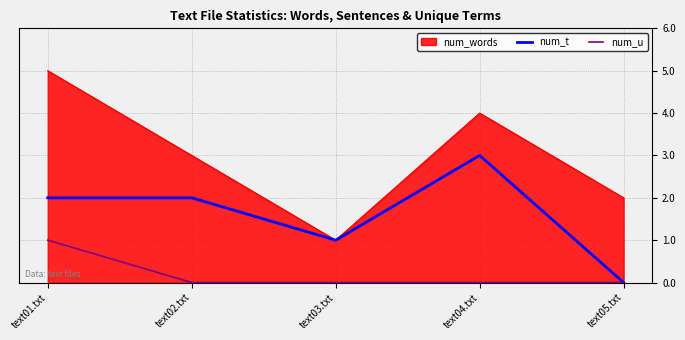

Which series has the largest total across all categories?

num_words